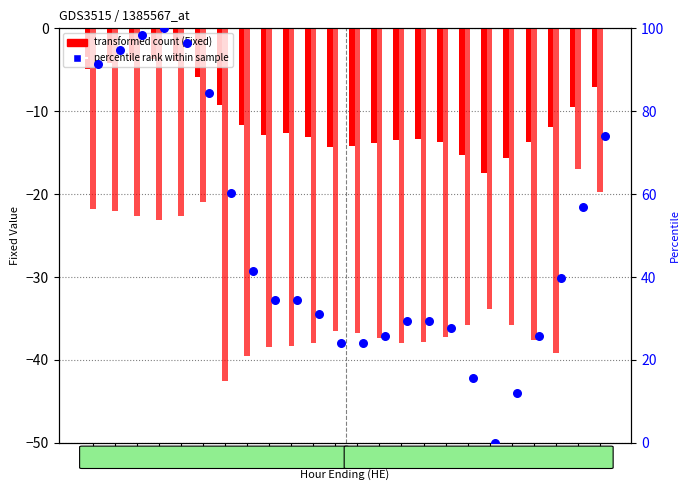

Which series contains the highest Y value?

ZP26 percentile rank